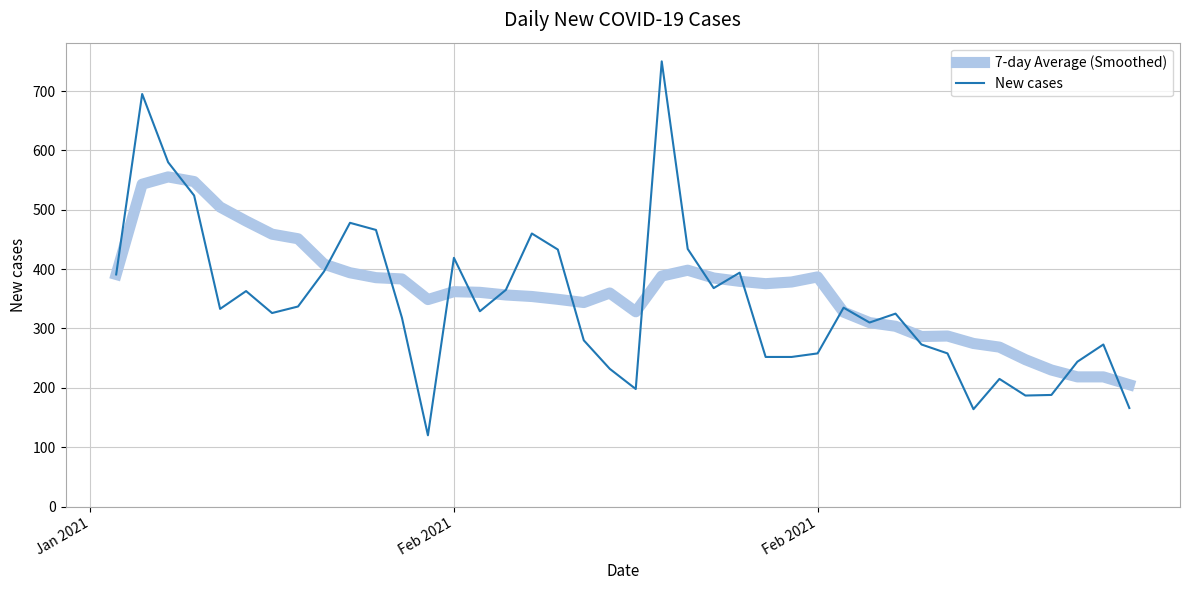

What is the lowest value of the New cases series?

120.0